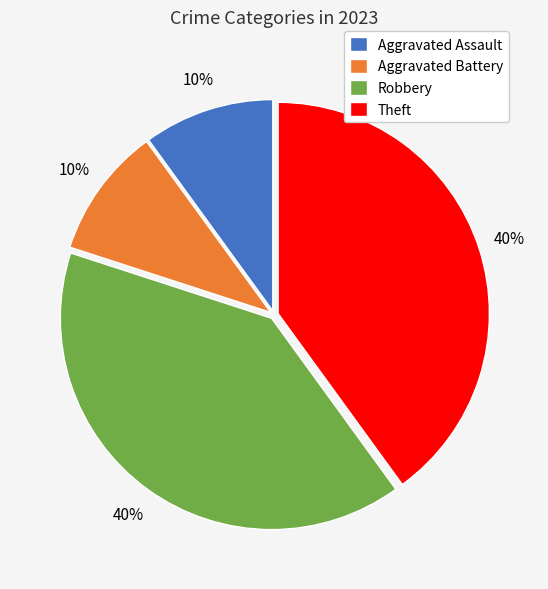

Is there a majority slice in this chart?

No